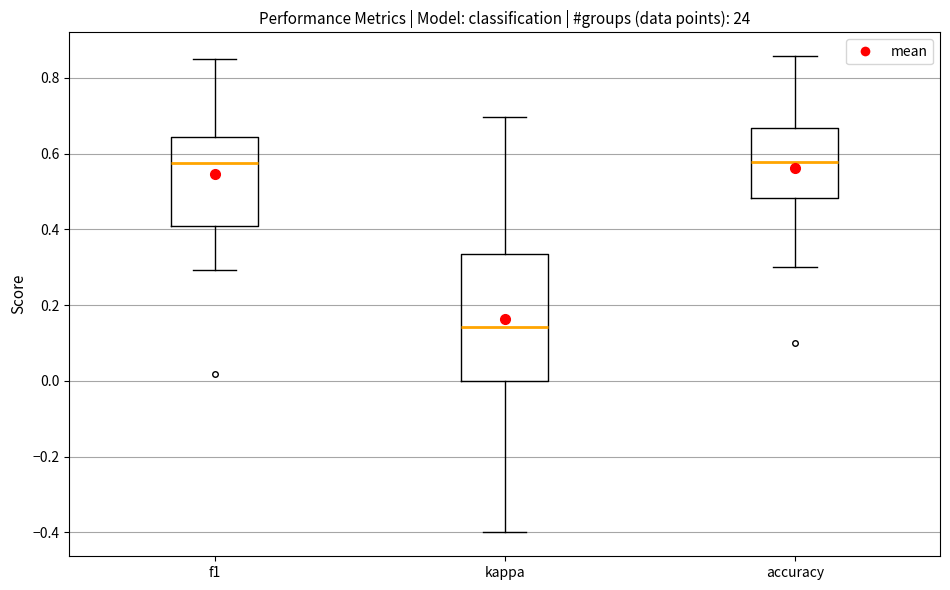

Which box has the lowest median line?

kappa